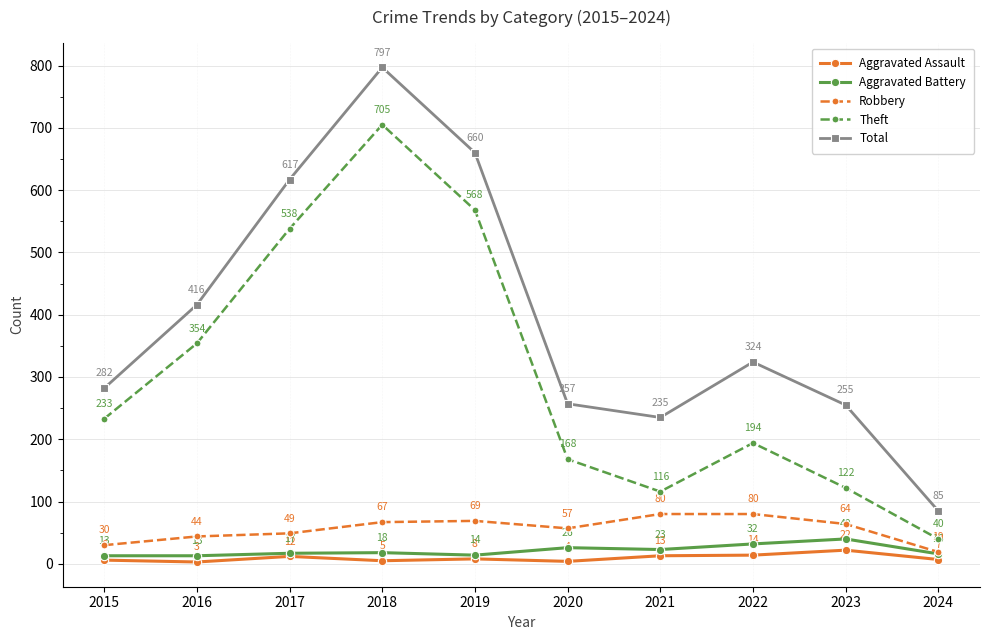

True or false: Robbery and Aggravated Assault cross at least once.

False